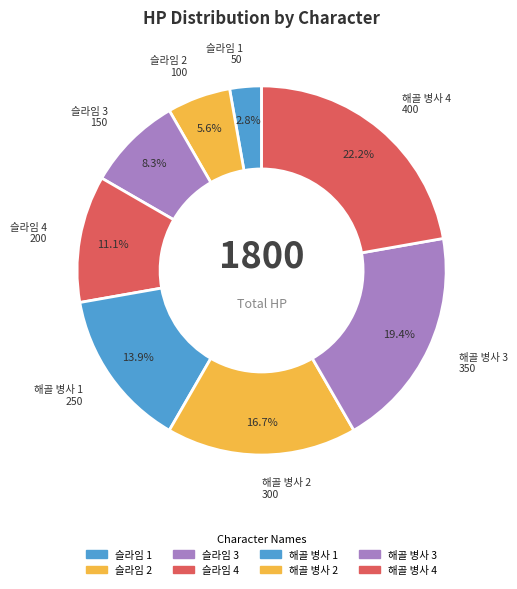

Approximately how many times larger is the value at 슬라임 2 compared to 해골 병사 3?

0.3